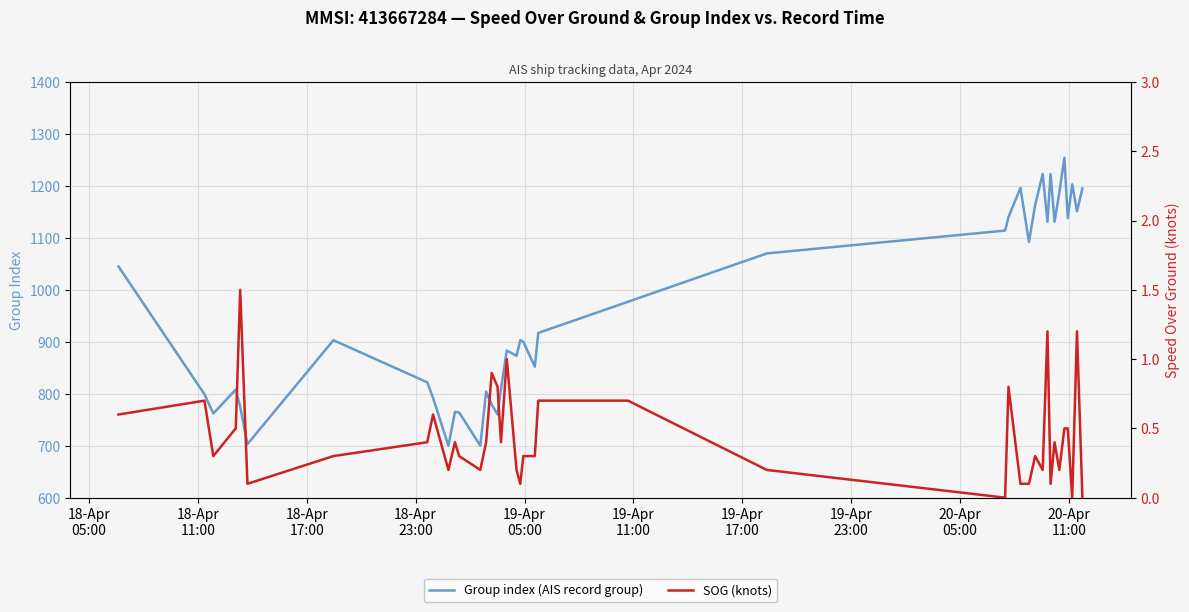

At how many categories does at least one series exceed 528?

40